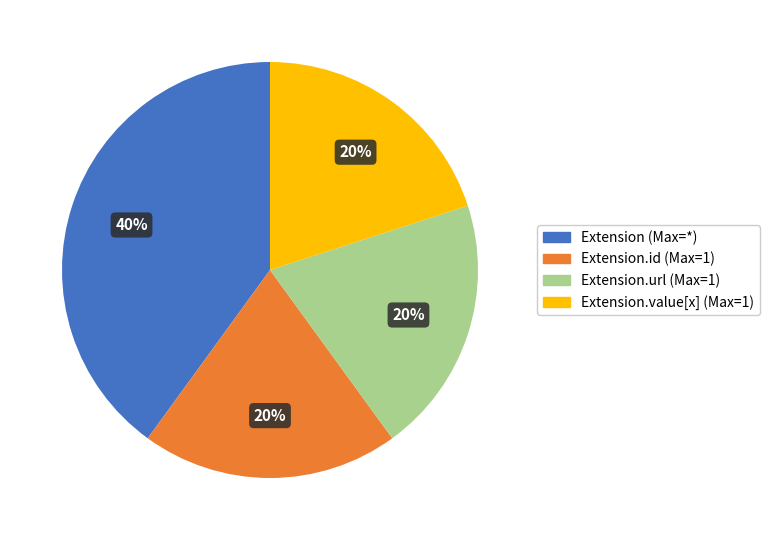

Does any single category account for the majority?

No